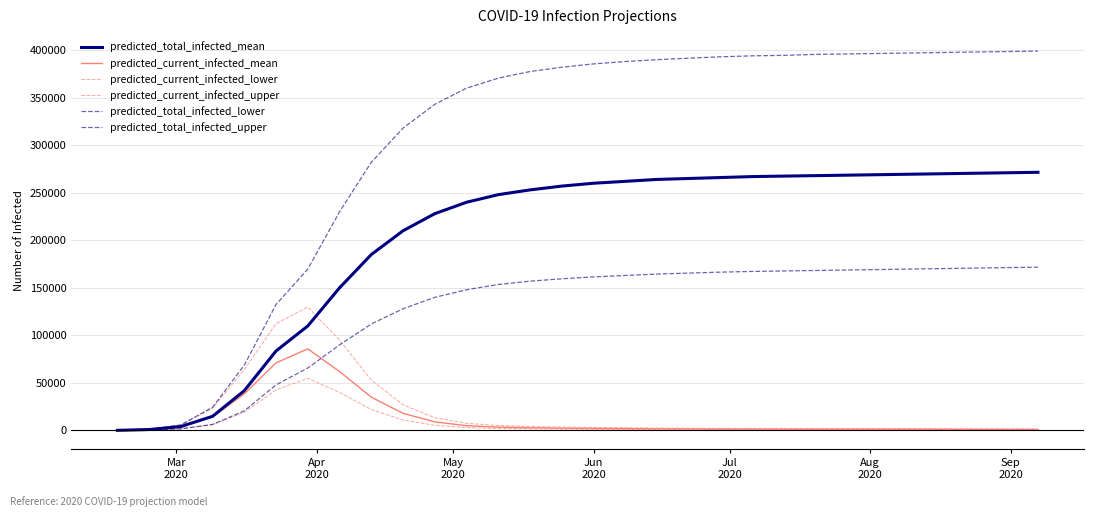

Reading left to right, what are all the values shown in this chart?

predicted_total_infected_mean: 120	957	4075	14885	41822	83611	109904	150000	185000	210000	228000	240000	248000	253000	257000	260000	262000	264000	265000	266000	267000	267500	268000	268500	269000	269500	270000	270500	271000	271500
predicted_current_infected_mean: 120	957	4075	14047	38516	71079	85800	62000	35000	18000	9000	5000	3500	2800	2400	2100	1900	1700	1600	1500	1450	1400	1350	1300	1250	1200	1150	1100	1050	1000
predicted_current_infected_lower: 50	400	1699	6002	19253	42639	54957	40000	22000	11000	5500	3000	2100	1680	1440	1260	1140	1020	960	900	870	840	810	780	750	720	690	660	630	600
predicted_current_infected_upper: 150	1200	5792	23334	64113	112264	129802	95000	53000	27000	13500	7500	5250	4200	3600	3150	2850	2550	2400	2250	2175	2100	2025	1950	1875	1800	1725	1650	1575	1500
predicted_total_infected_lower: 50	400	1699	6352	20631	47944	65704	90000	112000	128000	140000	148000	153500	157000	159500	161500	163000	164500	165500	166500	167250	167750	168250	168750	169250	169750	170250	170750	171250	171750
predicted_total_infected_upper: 150	1200	5792	24384	68697	132505	169729	230000	282000	318000	343000	360000	370500	377500	382000	385500	388000	390000	391500	393000	394000	394500	395500	396000	396500	397000	397500	398000	398500	399000